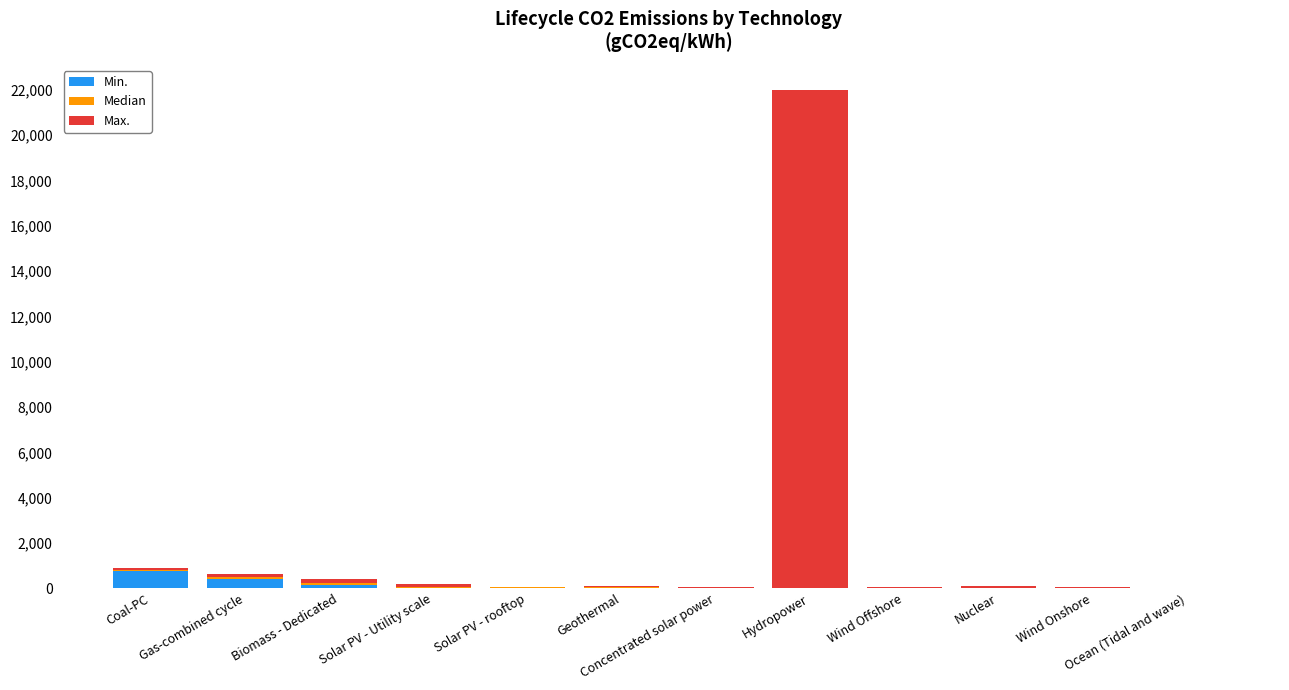

What is the maximum value for Min.?

740.0